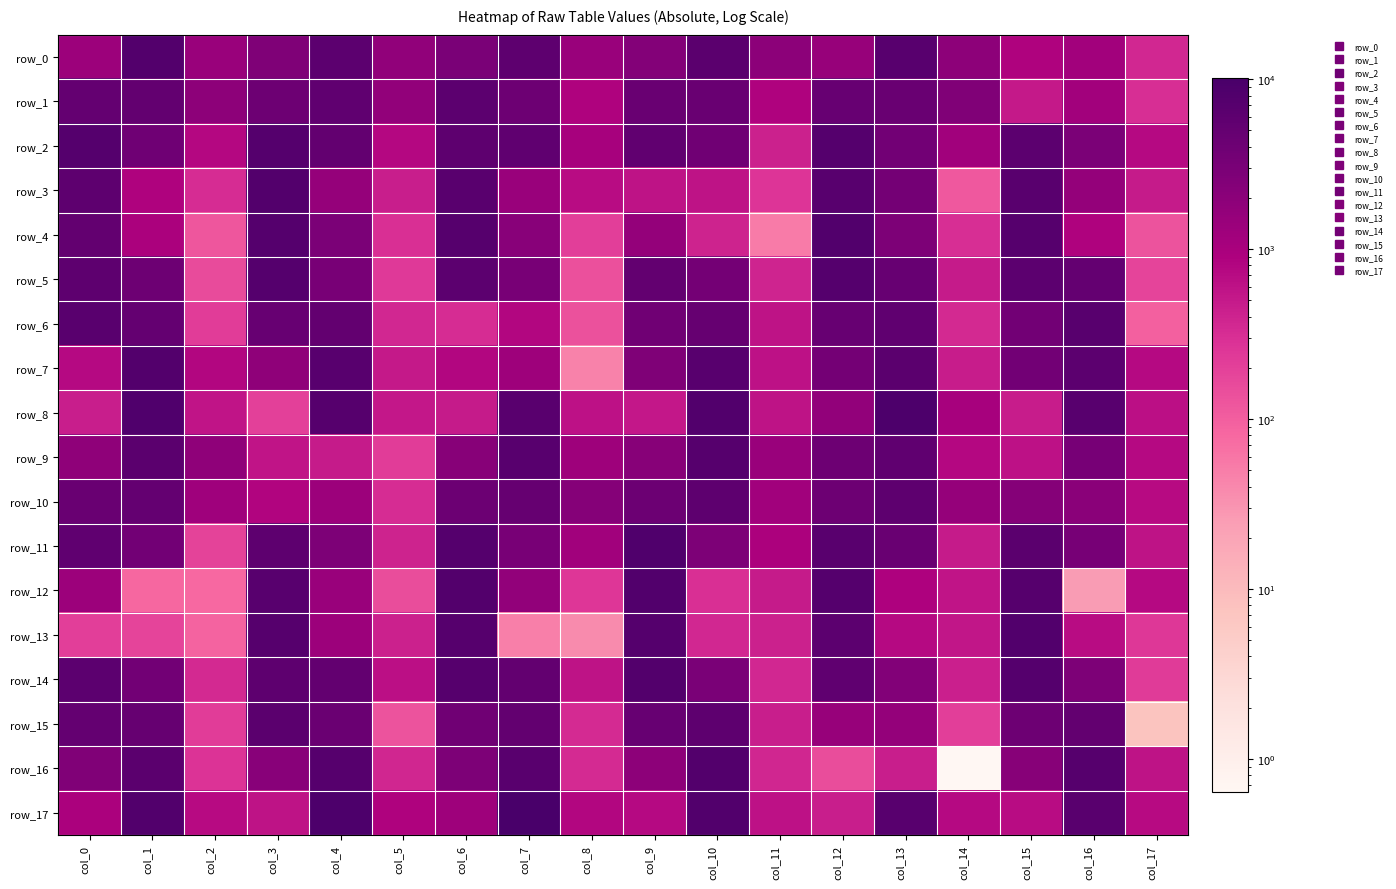

At col_5, list the series in order from largest to smallest.

row_0, row_1, row_17, row_2, row_14, row_8, row_7, row_3, row_13, row_11, row_16, row_6, row_10, row_4, row_5, row_9, row_12, row_15